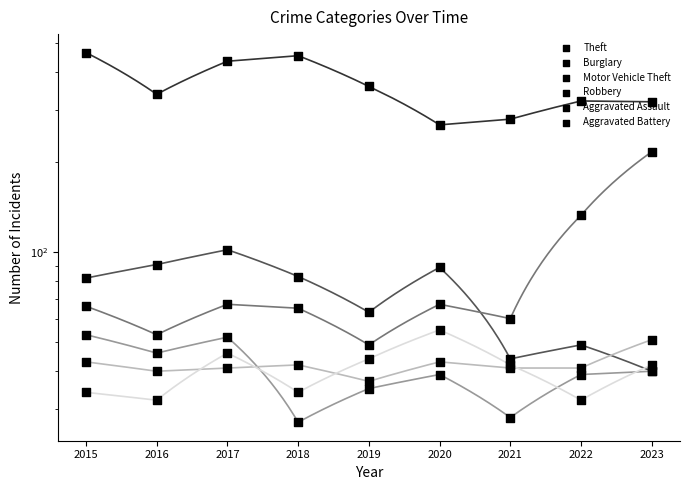

Which series has the largest total across all categories?

Theft